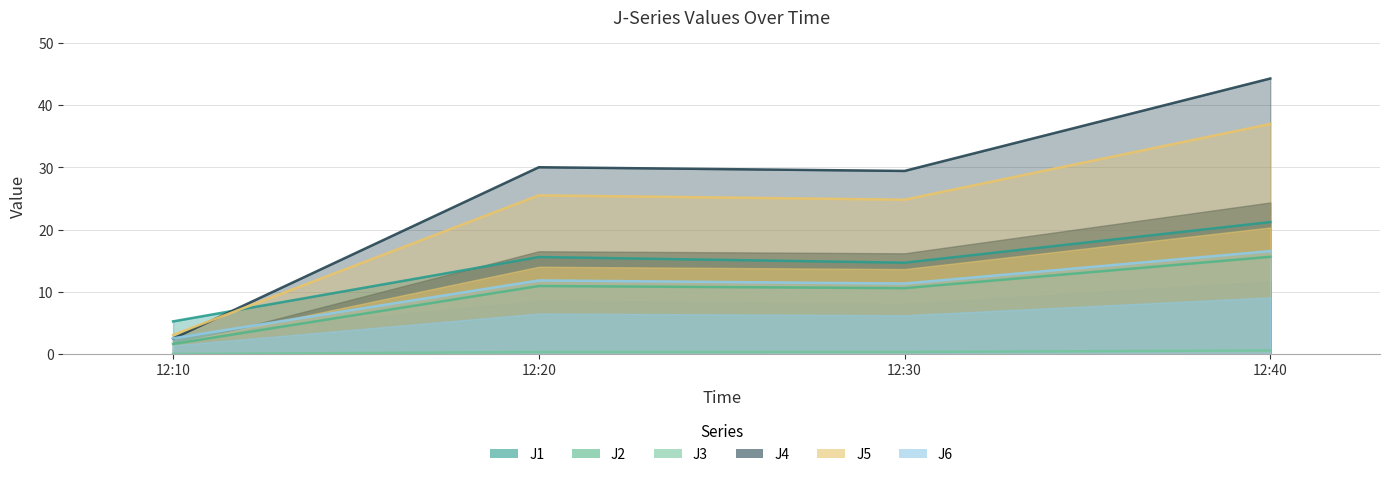

What is the maximum value for J1?

21.2